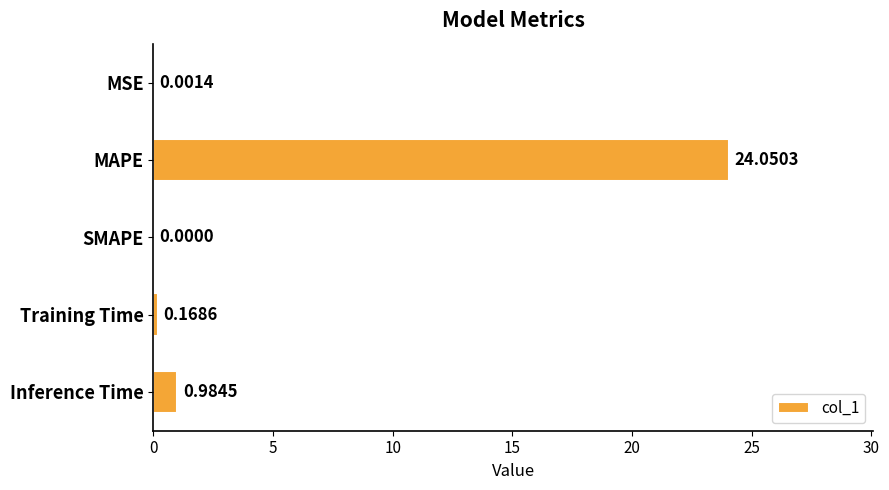

What is the change in value from MAPE to Training Time?

-23.9